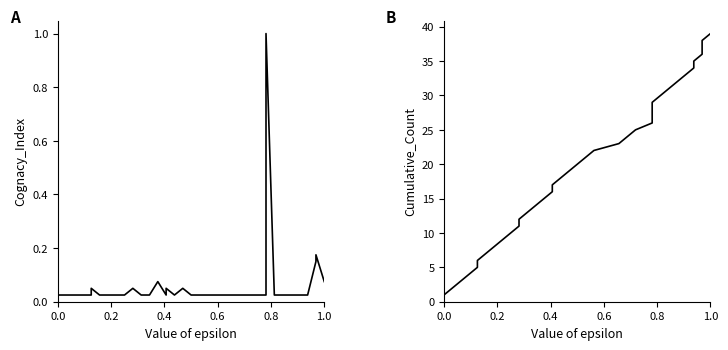

Which series has the widest spread of values?

Cumulative Count